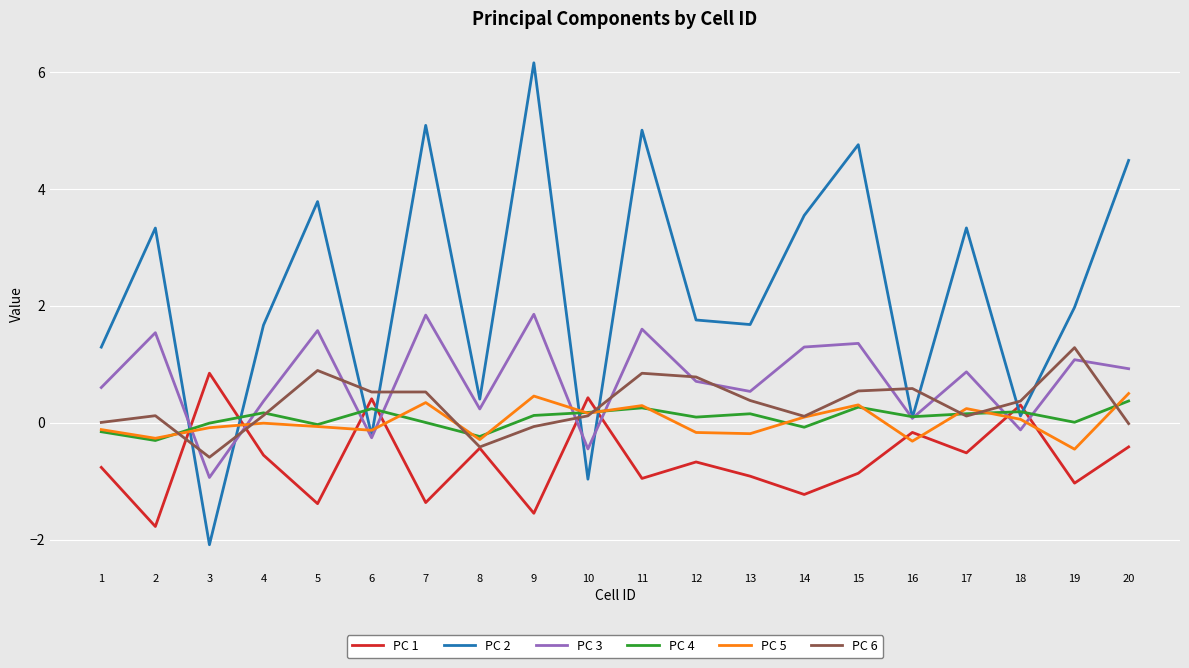

True or false: PC 2 and PC 6 intersect in this chart.

True